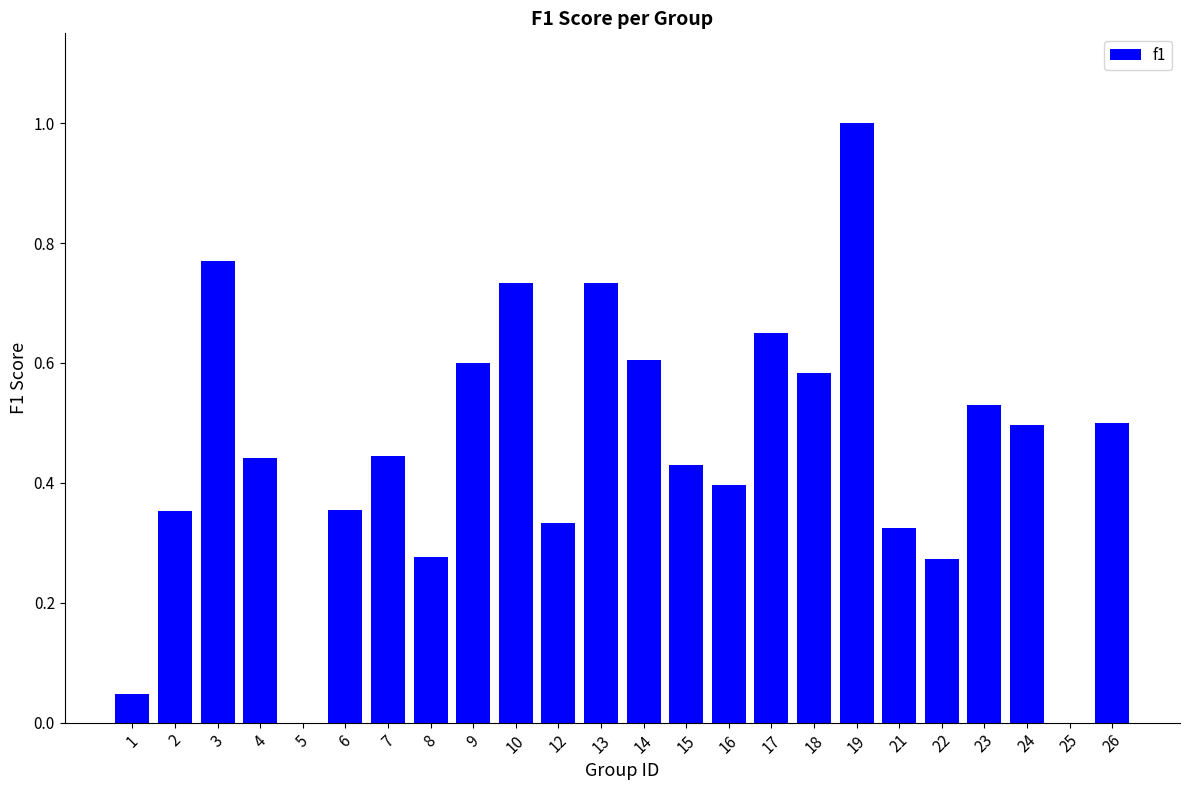

Does the chart contain stacked bars?

No